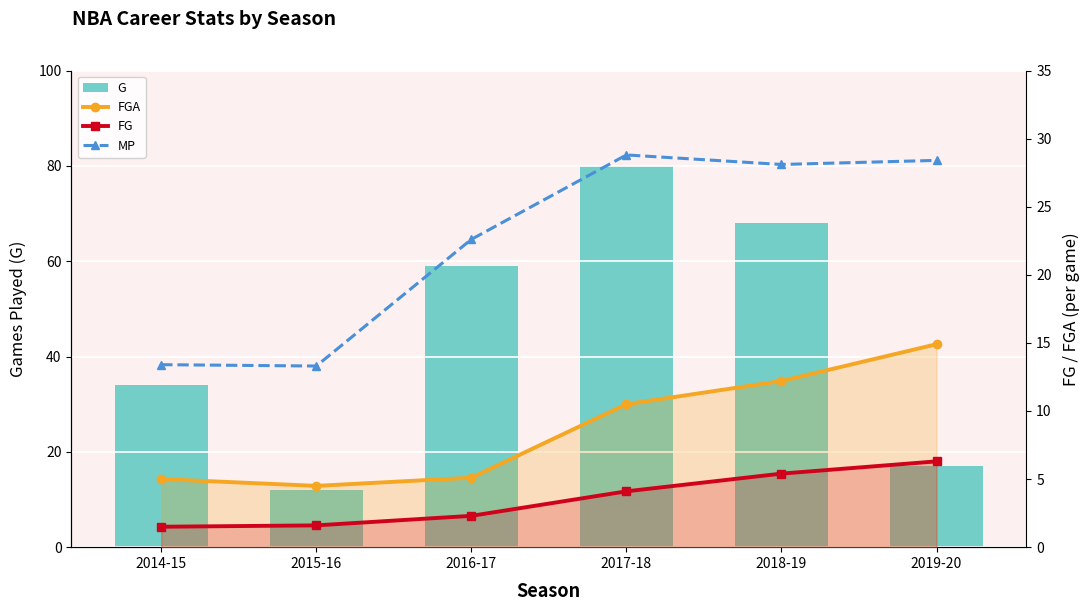

At which category is the sum across all series the highest?

2017-18